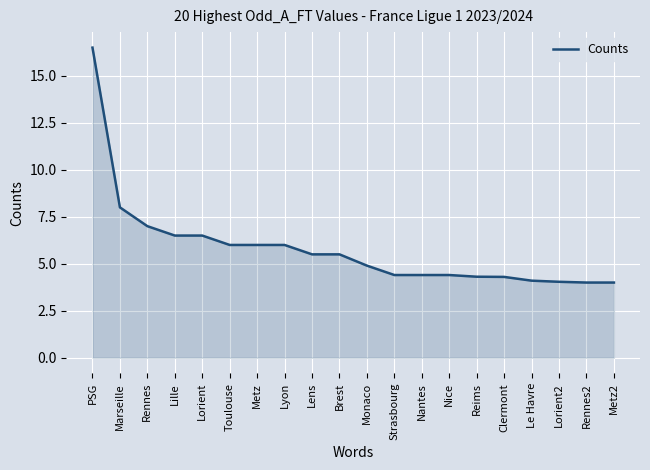

What position from the left is Rennes?

3